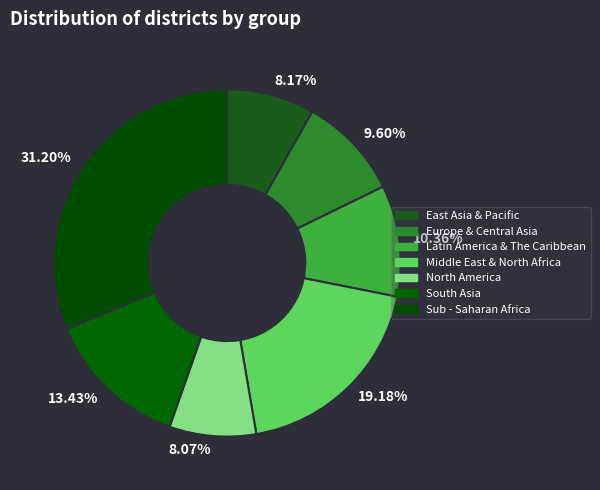

Do 8.17% and 19.18% together represent more than half of the pie?

No